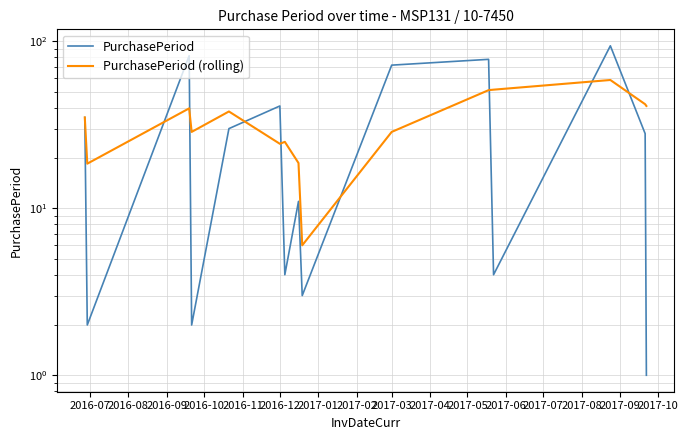

At which category does PurchasePeriod (rolling) reach its first local peak?

2016-09